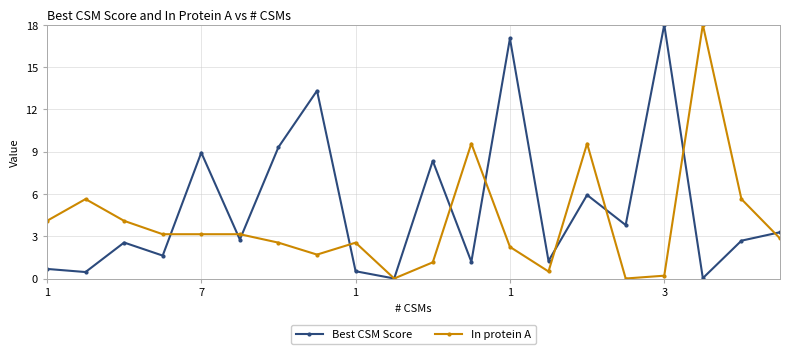

At how many categories does at least one series exceed 13?

4